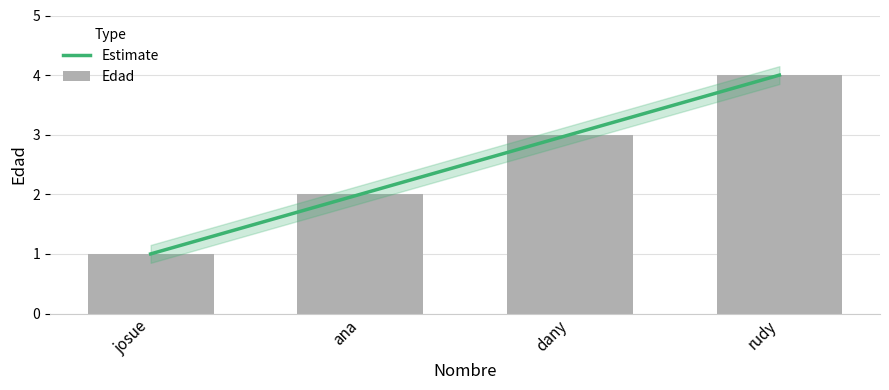

Rank the categories by value from highest to lowest.

rudy, dany, ana, josue